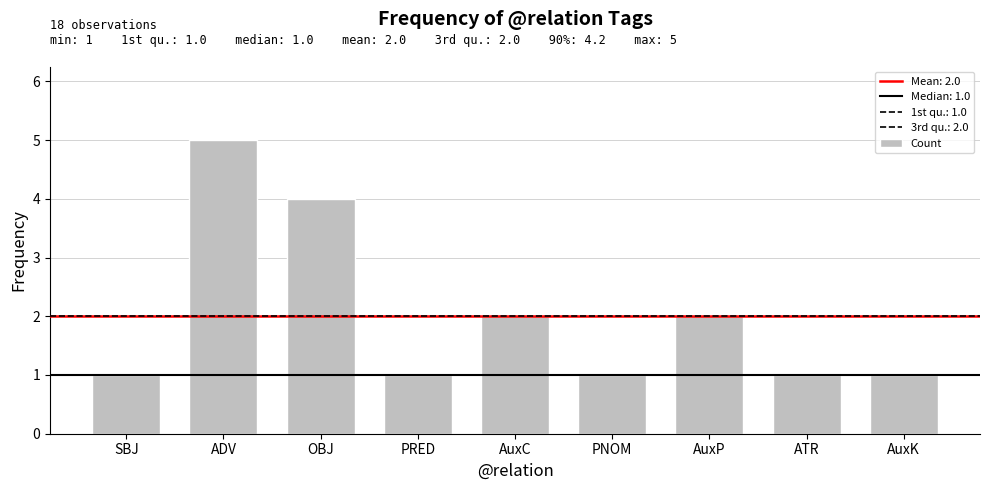

The value at PRED is 0. True or false?

False